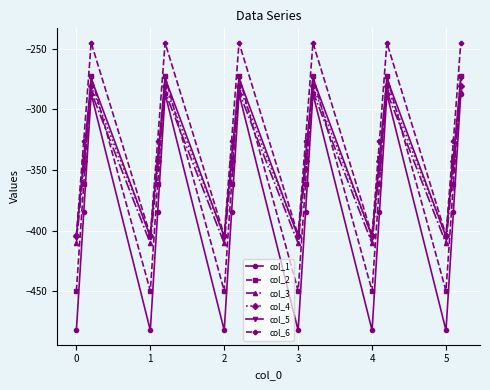

What is the minimum value for col_6?

-403.8